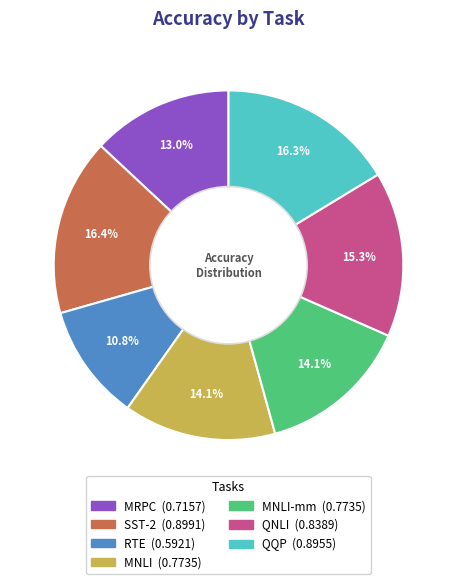

Is there a majority slice in this chart?

No